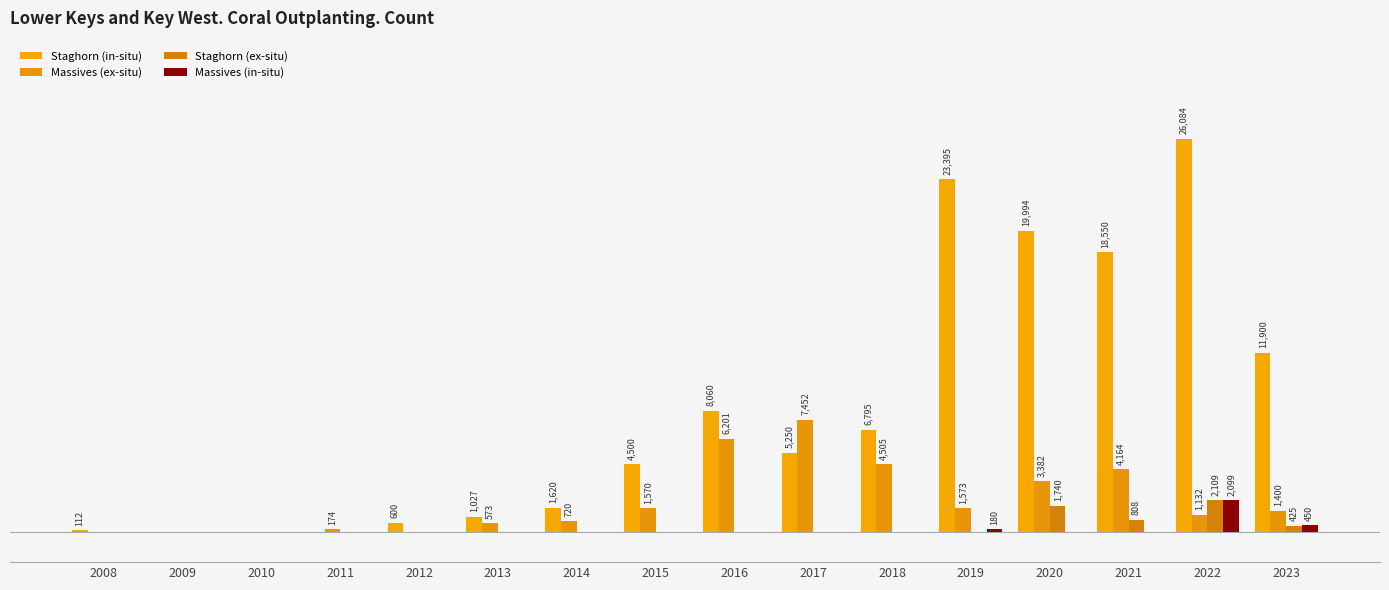

What is the maximum value for Staghorn (ex-situ)?

2109